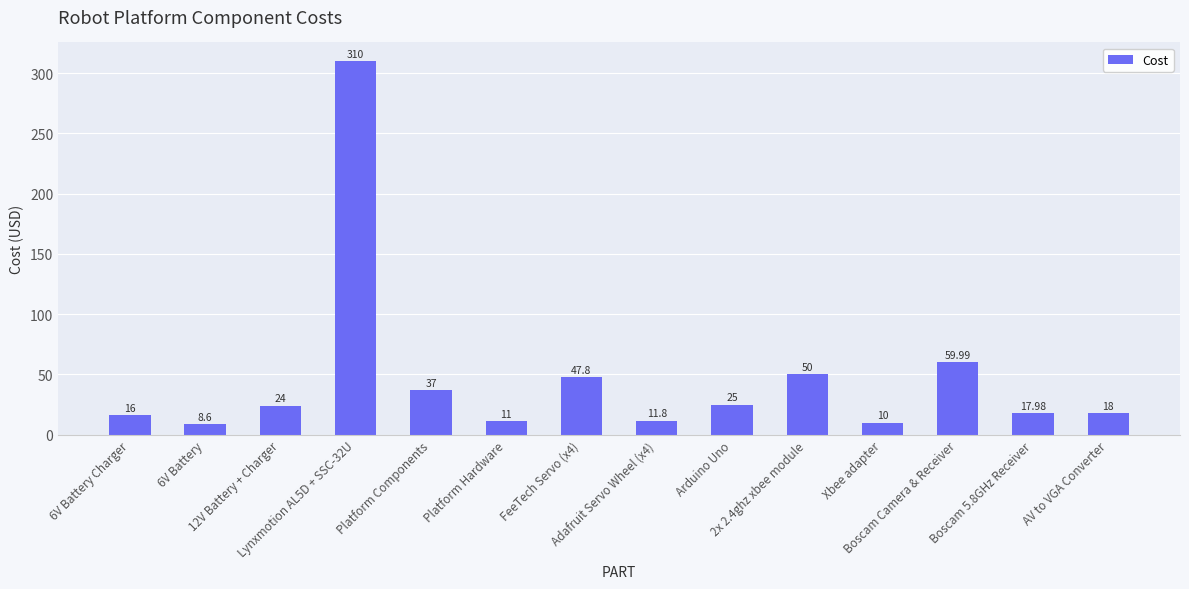

What is the change in value from 6V Battery Charger to Boscam 5.8GHz Receiver?

+2.0